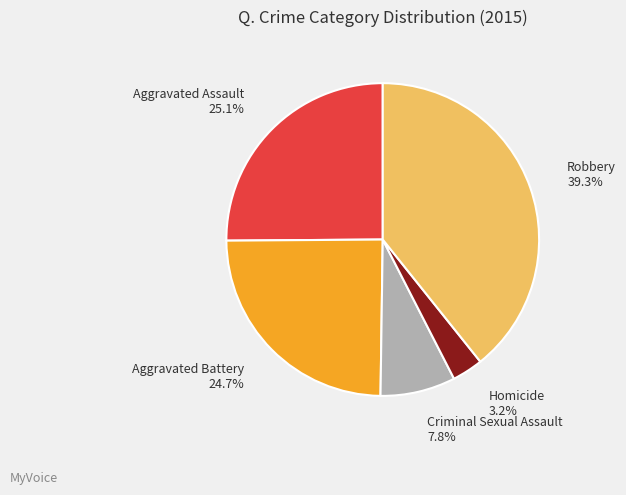

How many segments does this pie chart have?

5